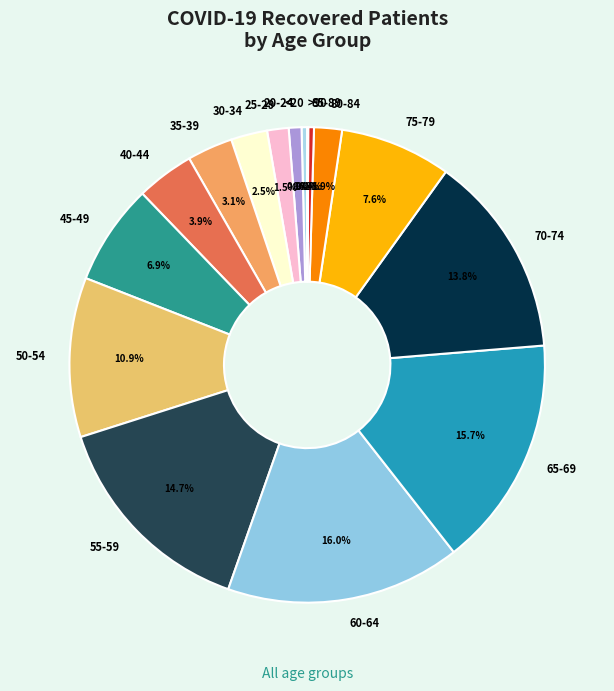

Is it true that 80-84 is 2% of the pie?

True